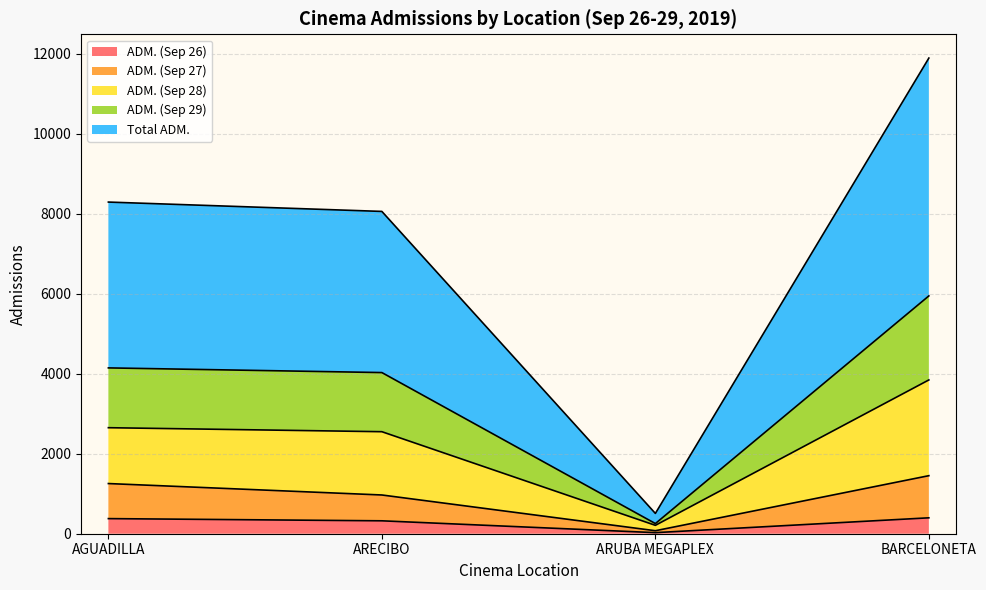

Rank the series at ARUBA MEGAPLEX from lowest to highest value.

ADM. (Sep 26), ADM. (Sep 27), ADM. (Sep 28), ADM. (Sep 29), Total ADM.